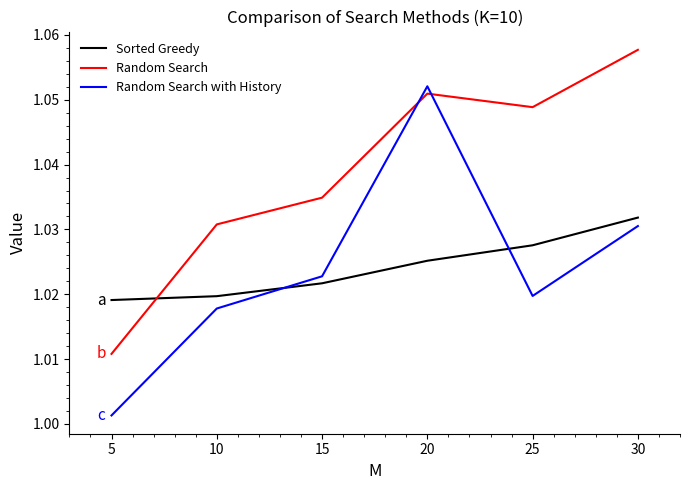

Which series has the widest spread of values?

Random Search with History